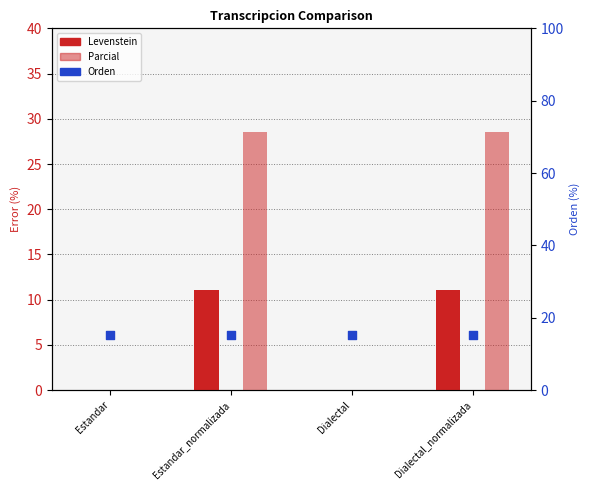

Which series reaches the maximum Y coordinate?

Parcial